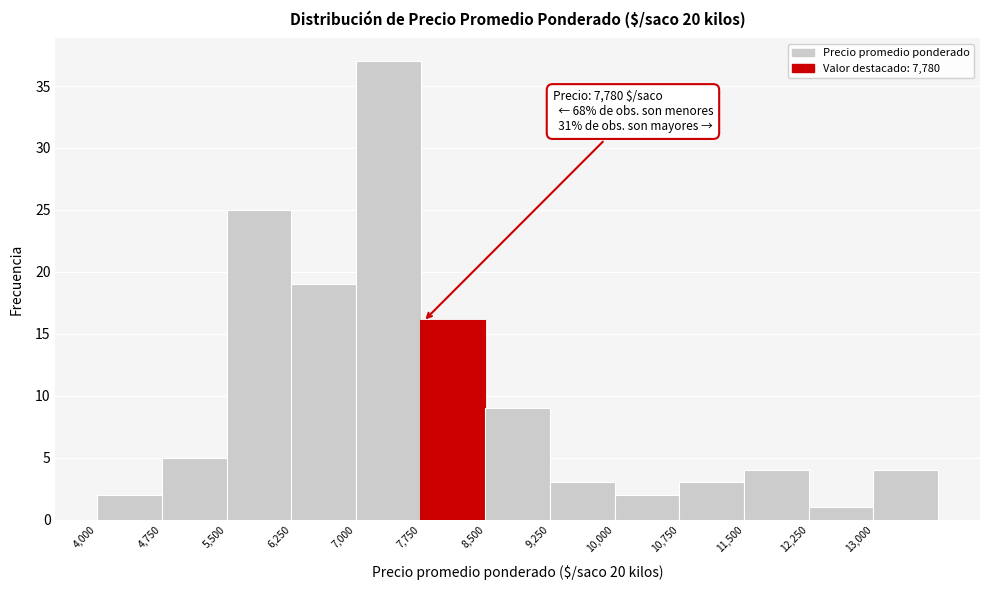

Over which range of the x-axis is the bar tallest?

7000 to 7750